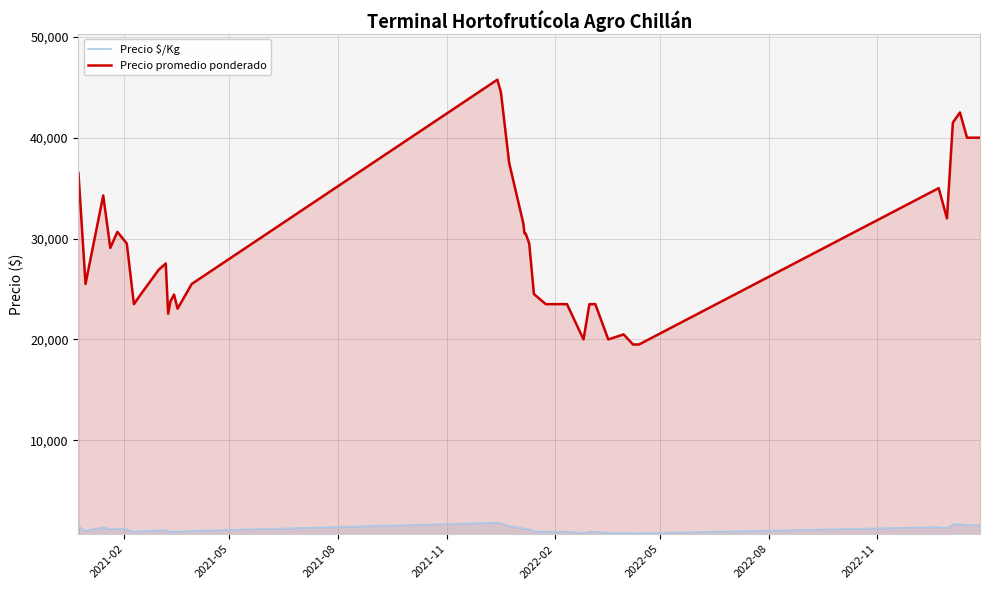

What is the sum of all Precio promedio ponderado values?

1169562